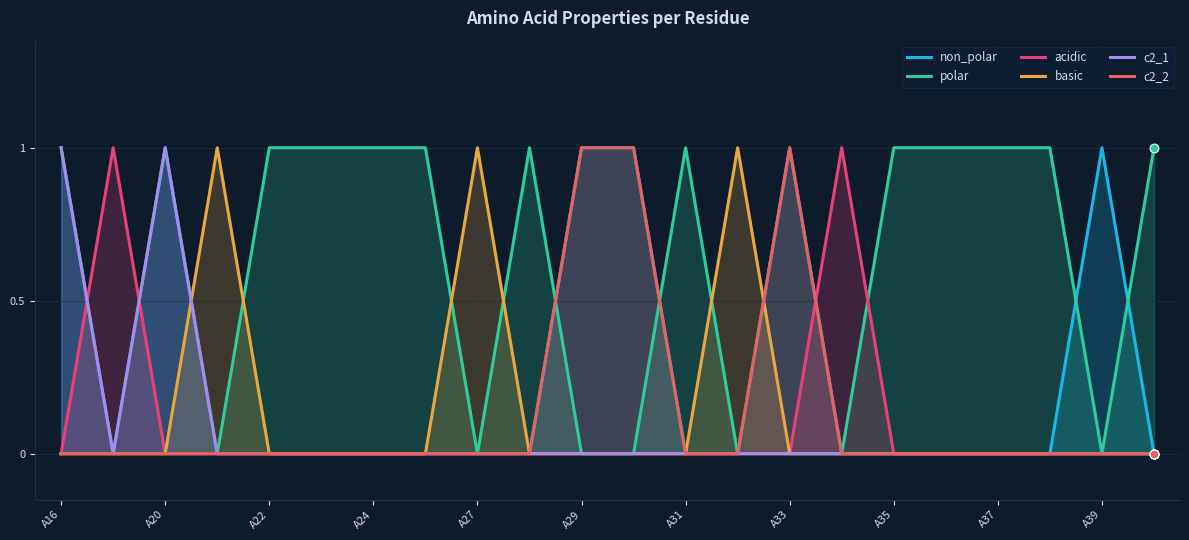

Which series contains the highest Y value?

non_polar